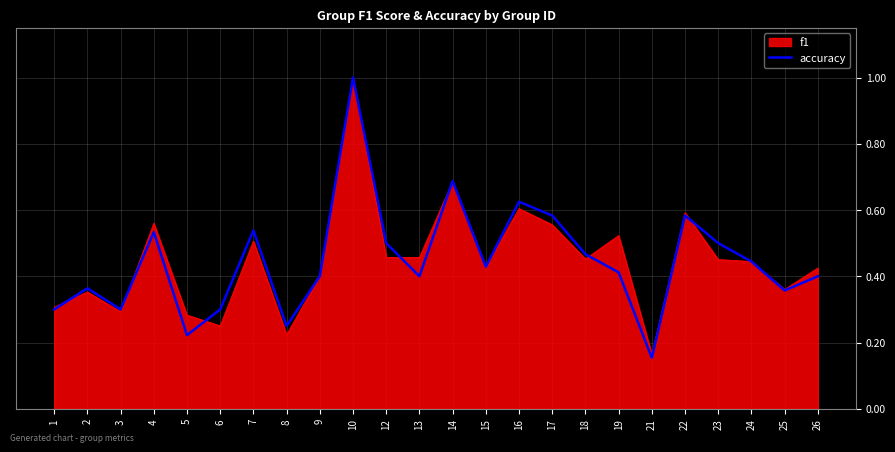

True or false: accuracy has a value of 0.4 at 9.

True